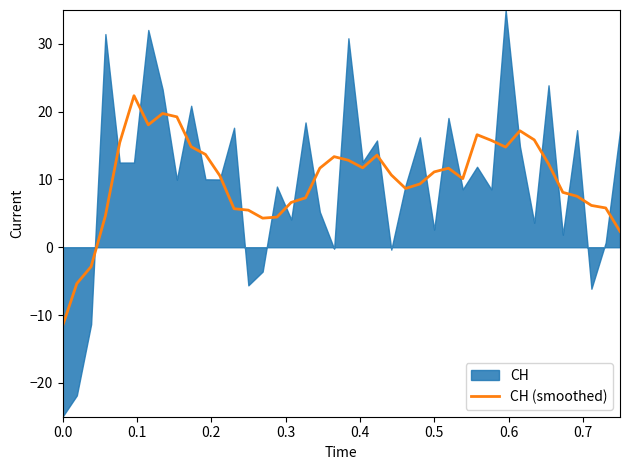

What is the maximum value for CH (smoothed)?

22.4